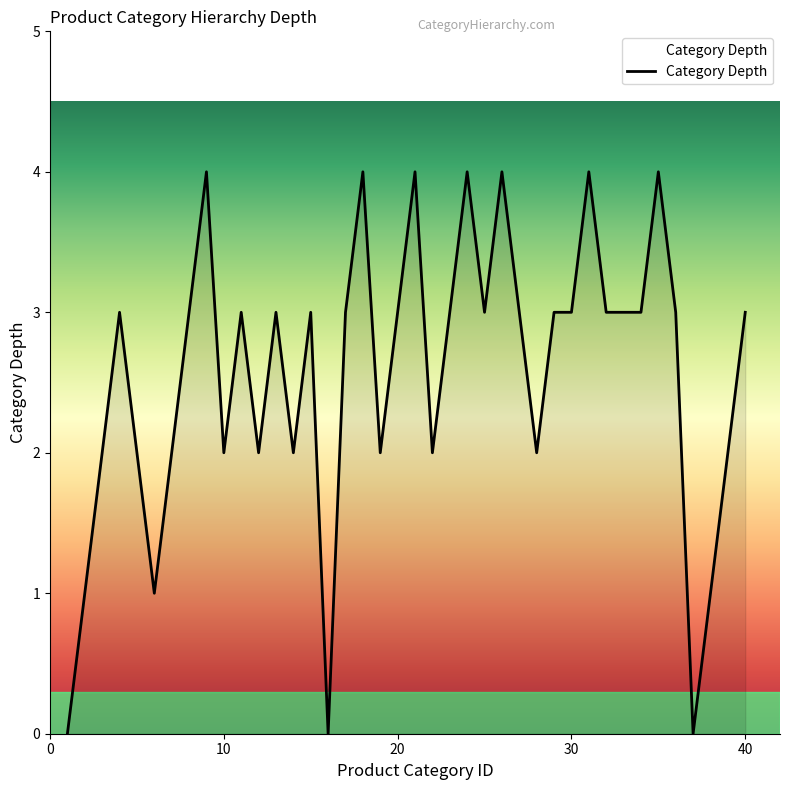

What is the greatest value displayed?

4